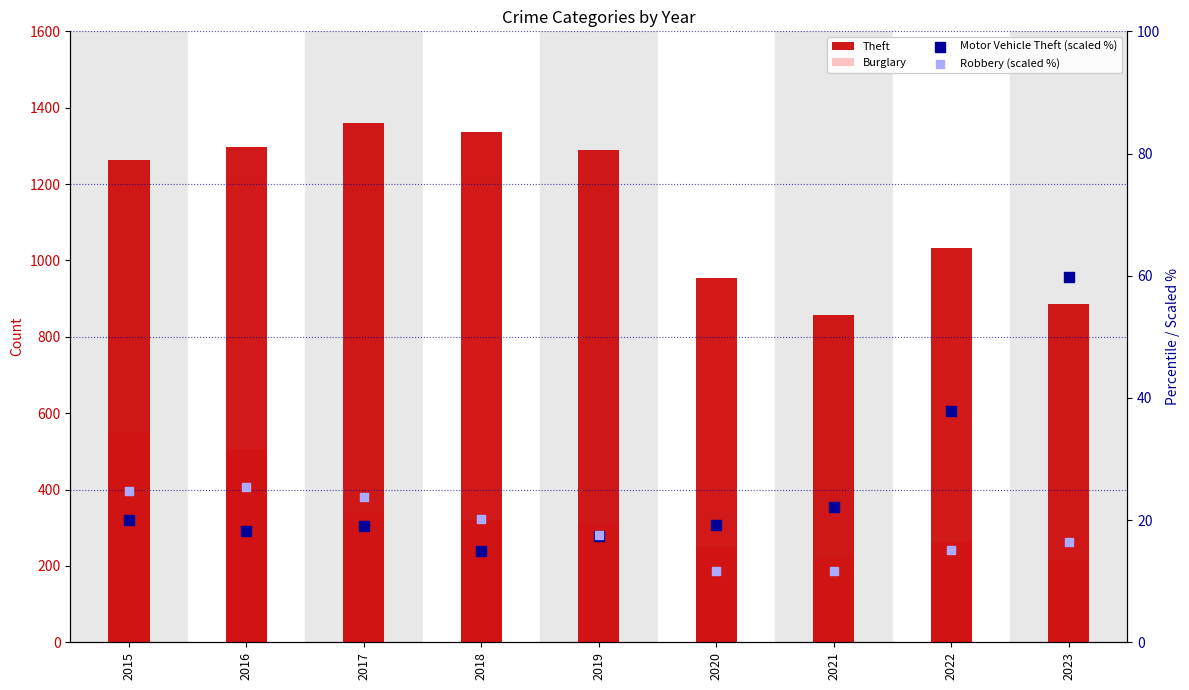

At how many categories does at least one series exceed 1346?

1